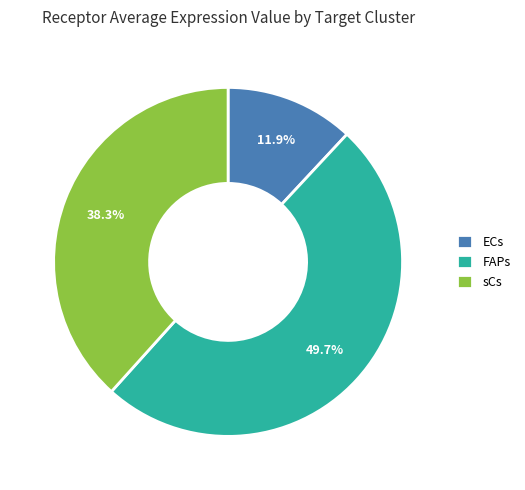

How much of the chart is everything except sCs?

61.7%